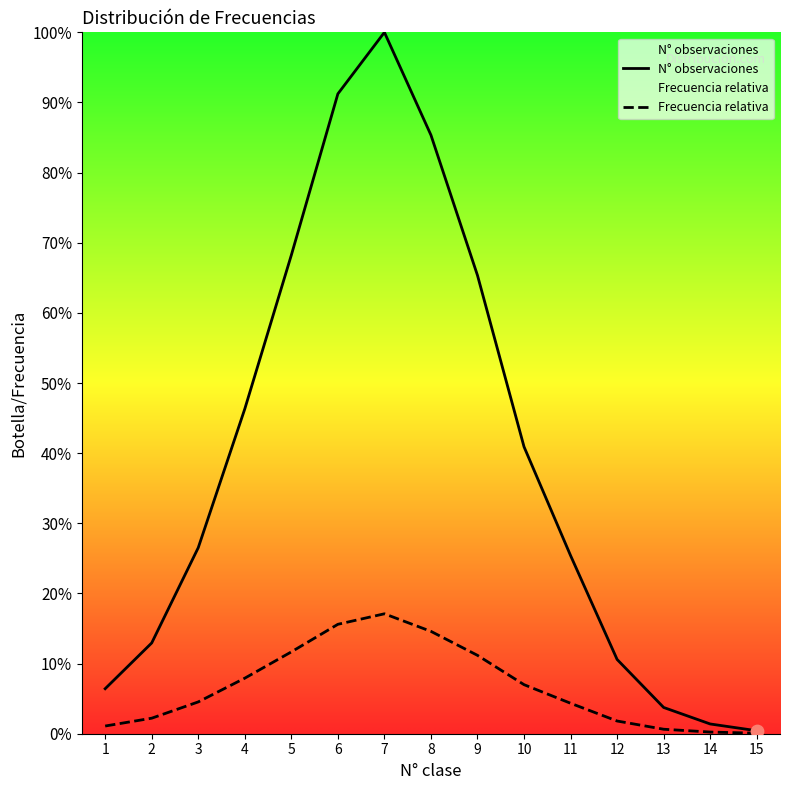

What are all the series names shown in the legend?

N° observaciones, Frecuencia relativa